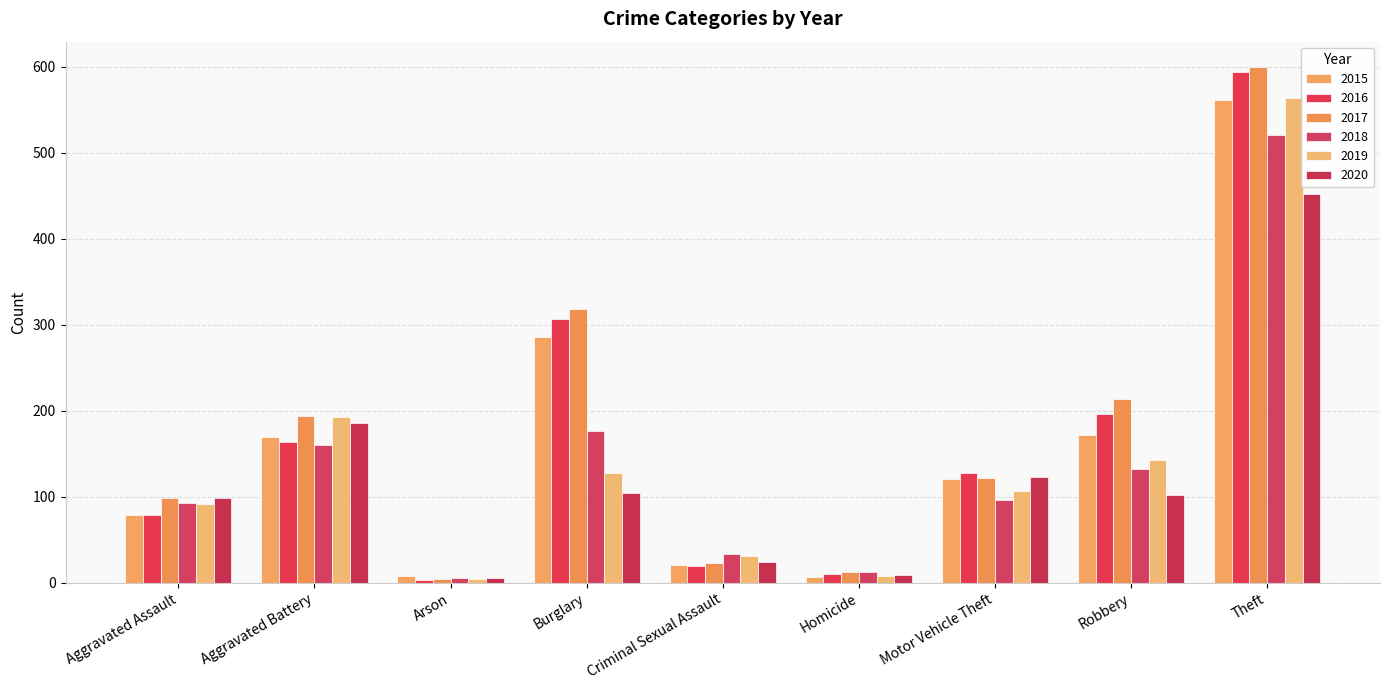

What is the sum of the 2015 values at Homicide and Arson?

15